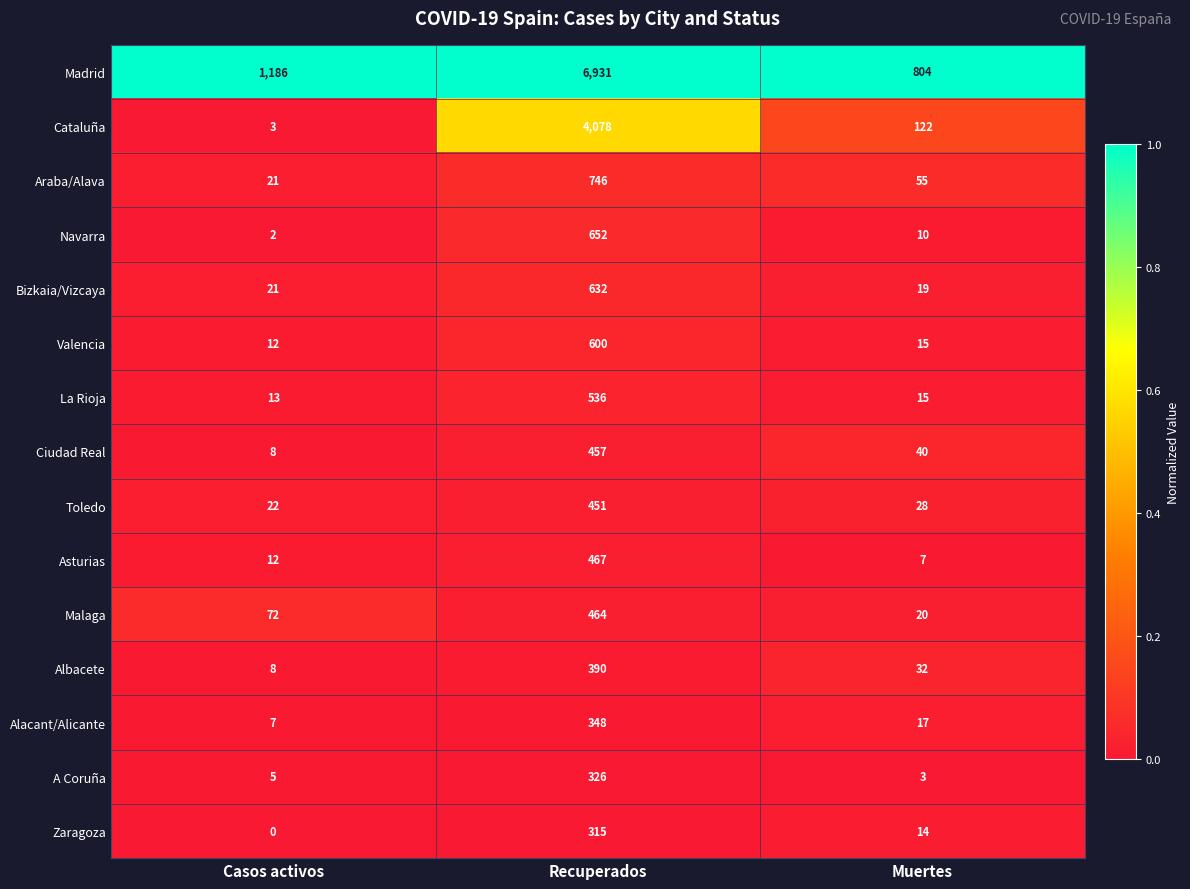

True or false: A Coruña has a value of 5 at Casos activos.

True